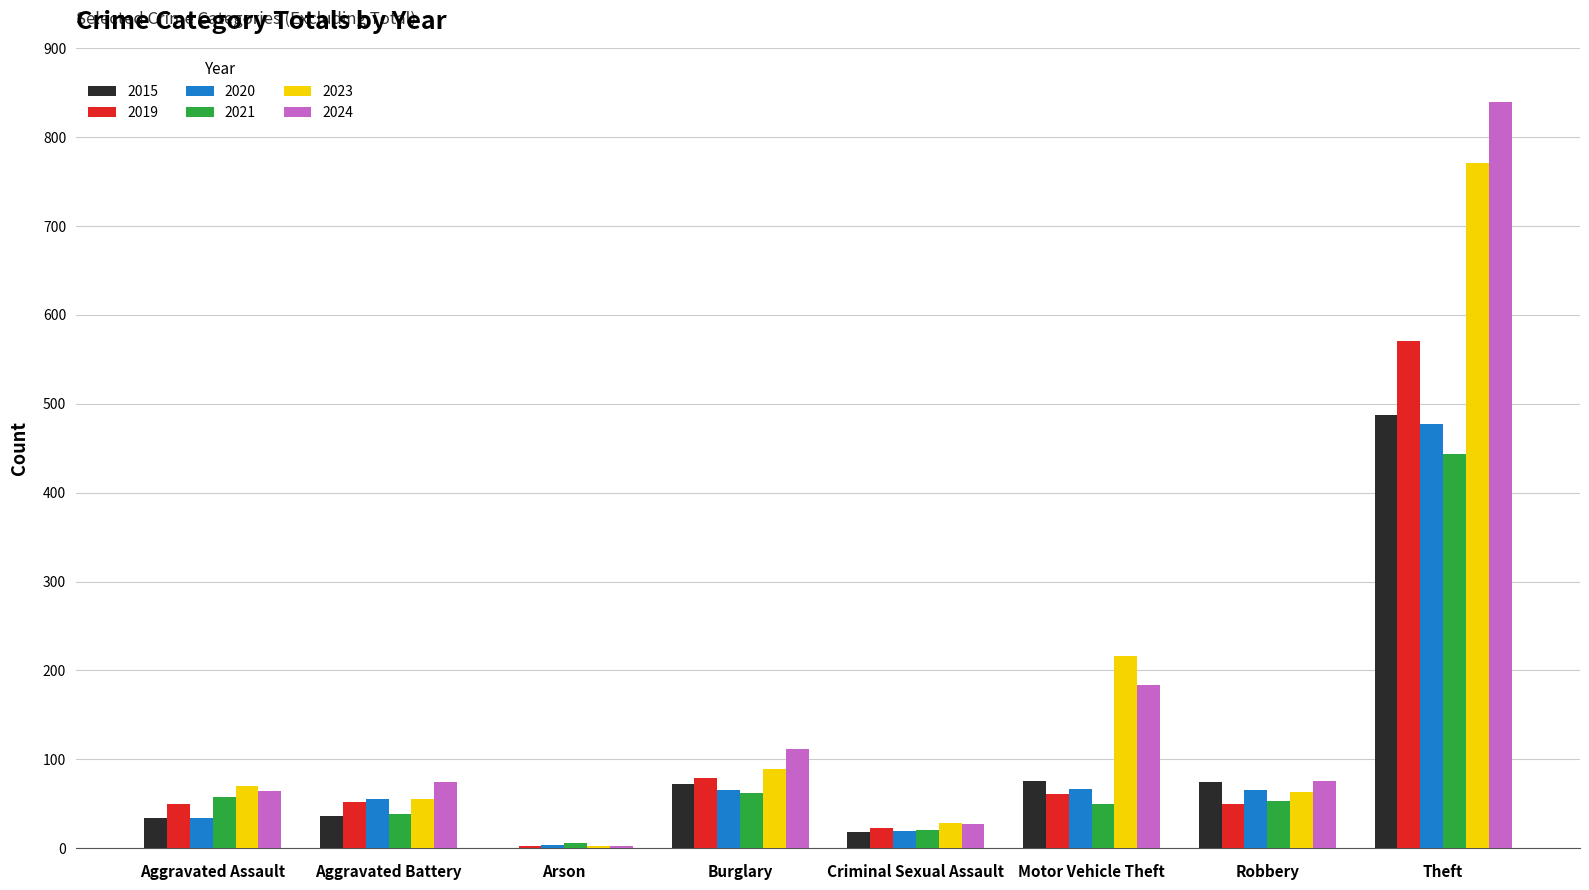

The 2020 series shows 65 at Robbery. True or false?

True